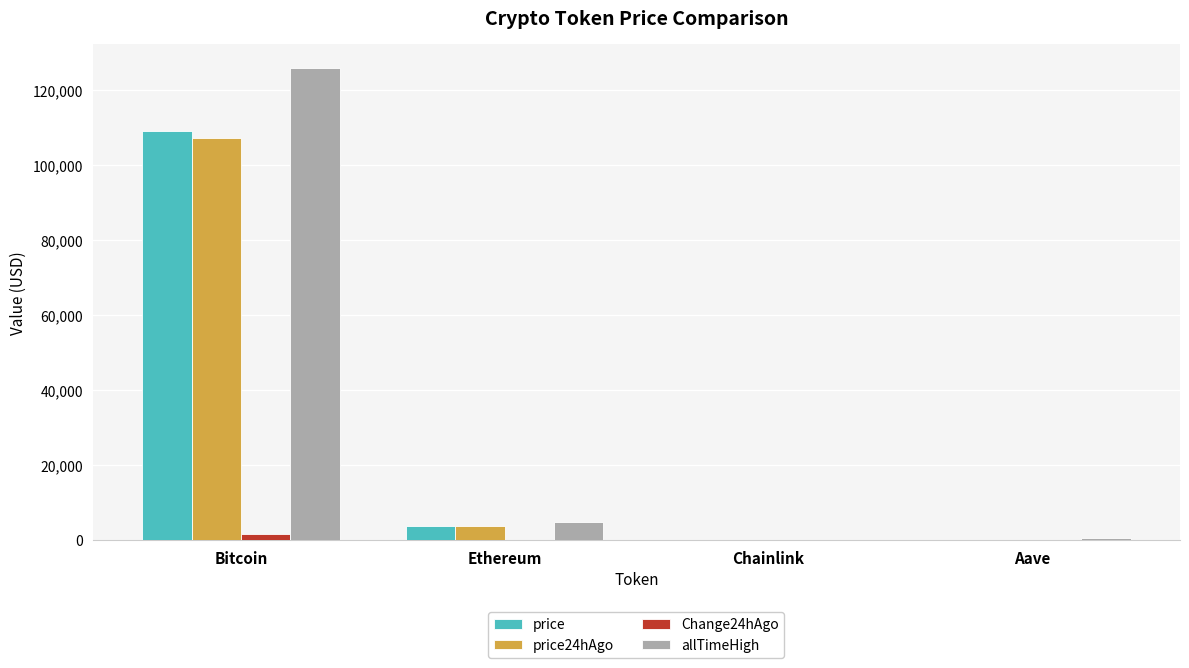

What are all the series names shown in the legend?

price, price24hAgo, Change24hAgo, allTimeHigh